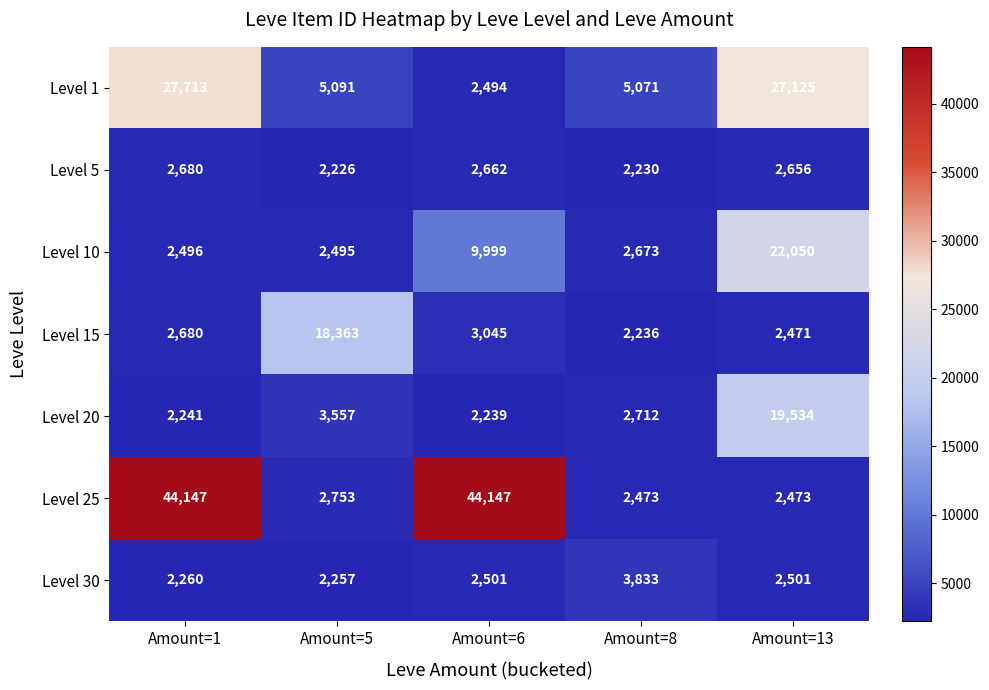

What is the total value across all series at Amount=13?

78810